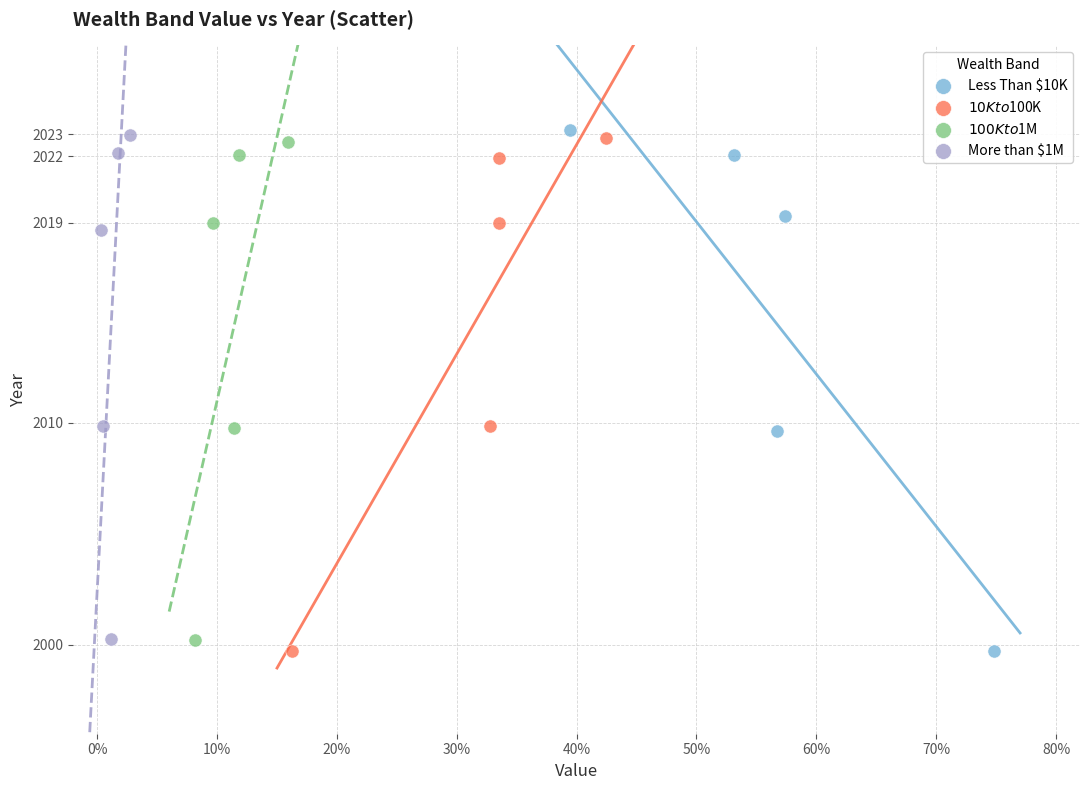

Which series has the widest spread of Y values?

Less Than $10K